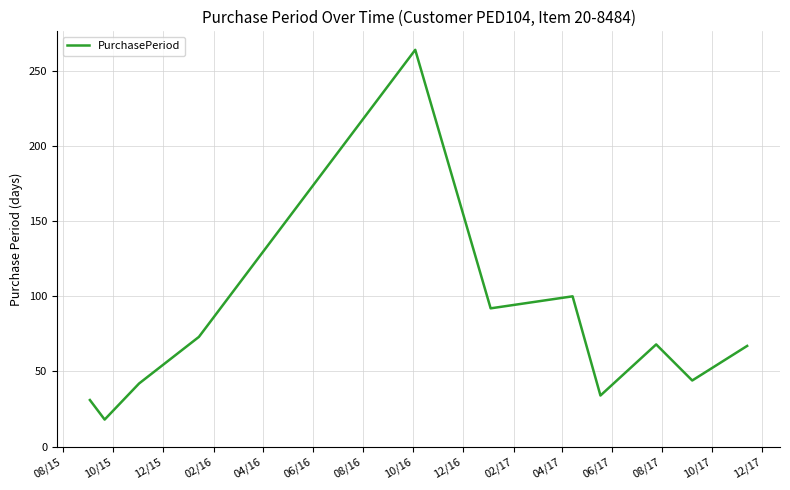

How many lines are shown in the chart?

1